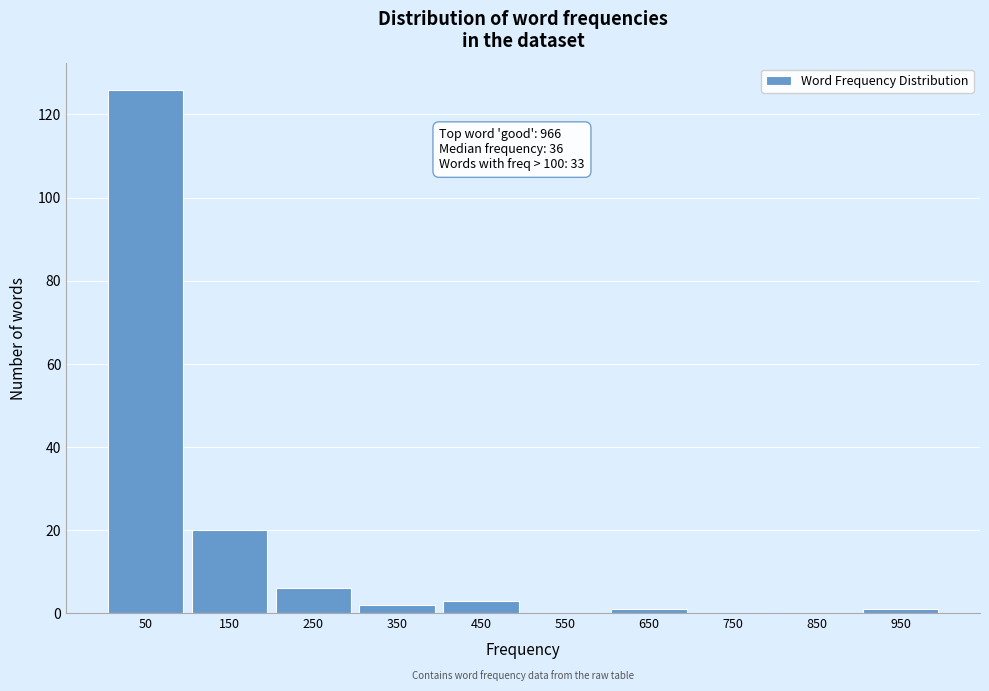

Which range on the x-axis has the tallest bar?

0 to 100